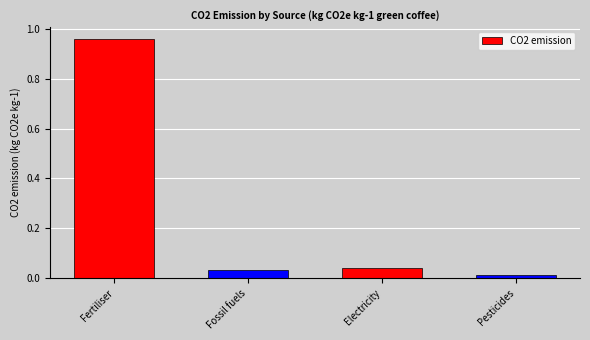

Is it true that the value at Electricity is 0.0?

True